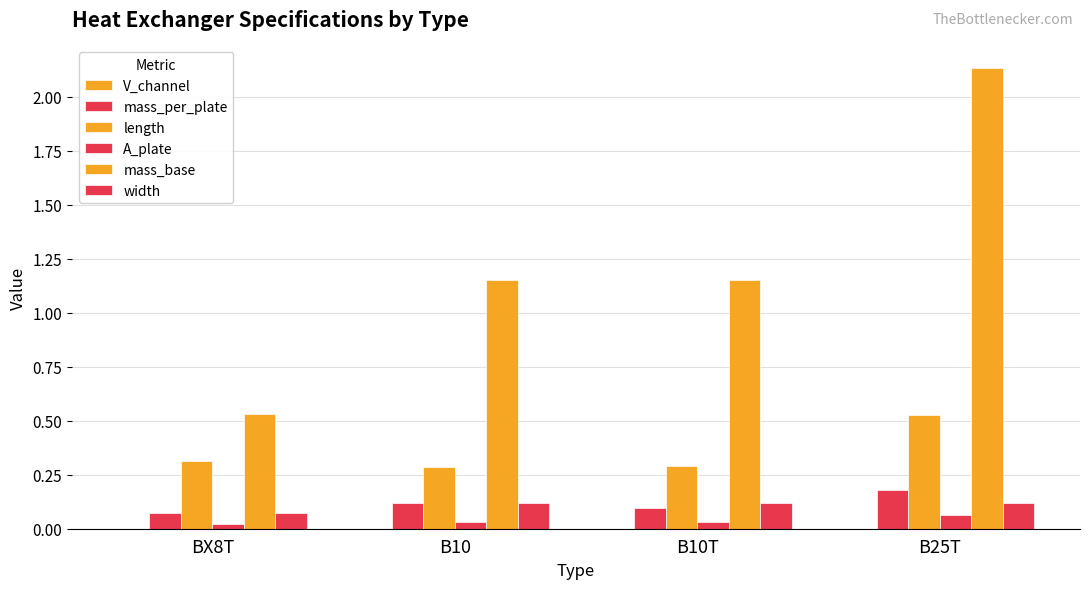

Which category has the highest value across all series?

B25T